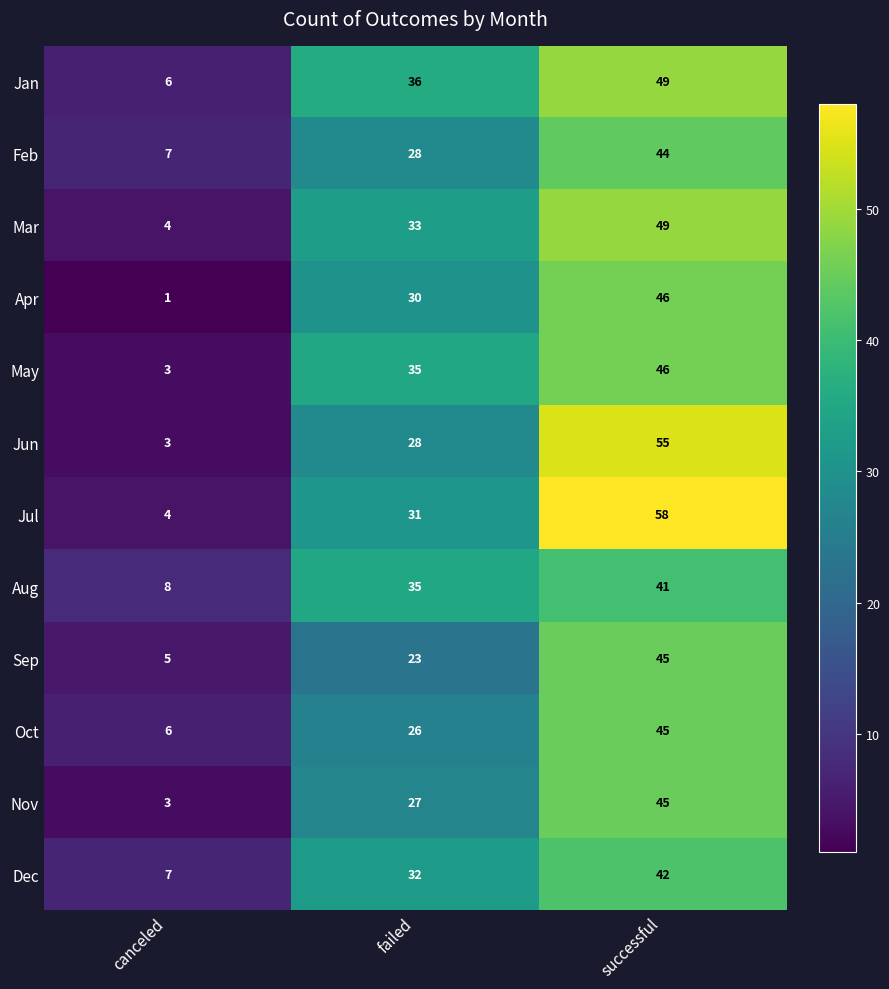

How many categories are shown in the chart?

3